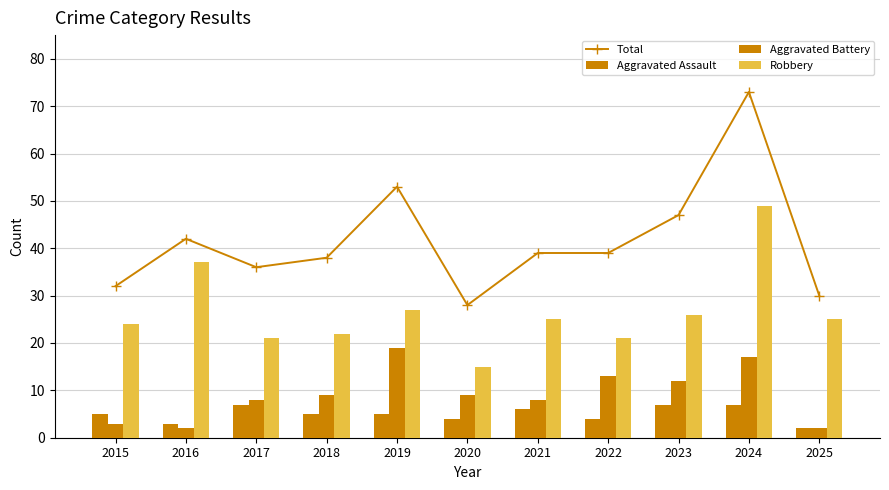

Reading right to left, transcribe all the data shown in this chart.

Total: 2025=30	2024=73	2023=47	2022=39	2021=39	2020=28	2019=53	2018=38	2017=36	2016=42	2015=32
Aggravated Assault: 2025=2	2024=7	2023=7	2022=4	2021=6	2020=4	2019=5	2018=5	2017=7	2016=3	2015=5
Aggravated Battery: 2025=2	2024=17	2023=12	2022=13	2021=8	2020=9	2019=19	2018=9	2017=8	2016=2	2015=3
Robbery: 2025=25	2024=49	2023=26	2022=21	2021=25	2020=15	2019=27	2018=22	2017=21	2016=37	2015=24